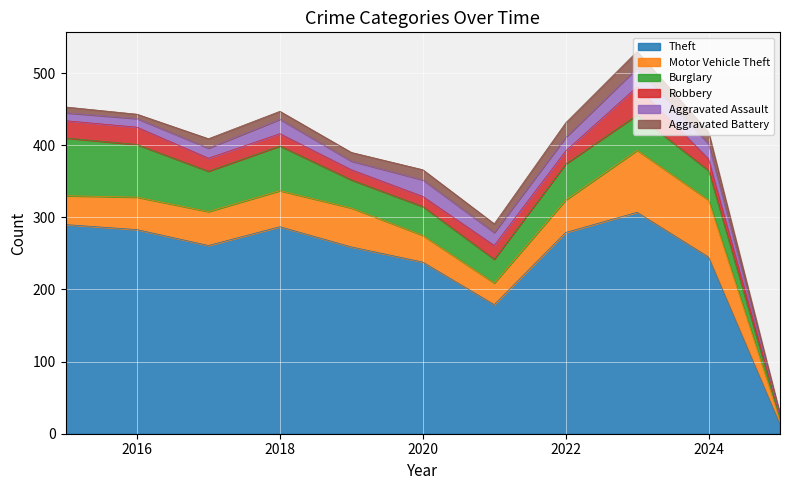

True or false: Burglary has more than 2 interior local peaks.

True